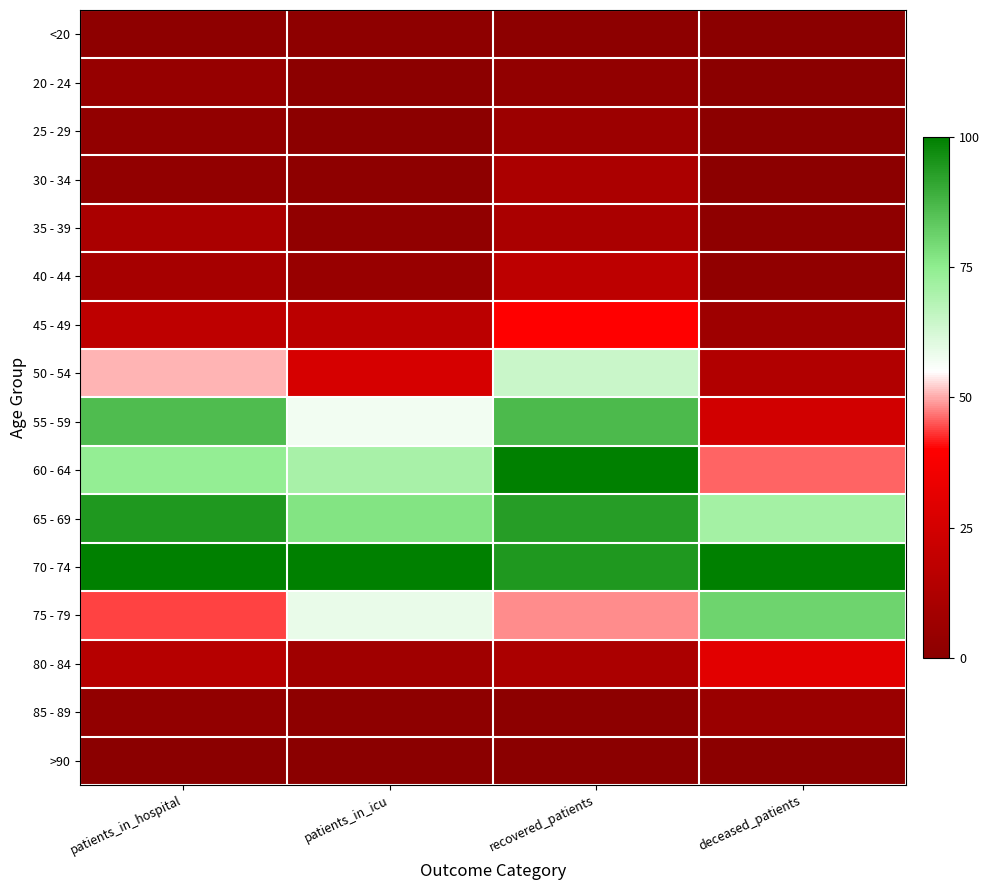

Rank the series at patients_in_icu from lowest to highest value.

>90, 20 - 24, 25 - 29, <20, 30 - 34, 85 - 89, 35 - 39, 40 - 44, 80 - 84, 45 - 49, 50 - 54, 55 - 59, 75 - 79, 60 - 64, 65 - 69, 70 - 74